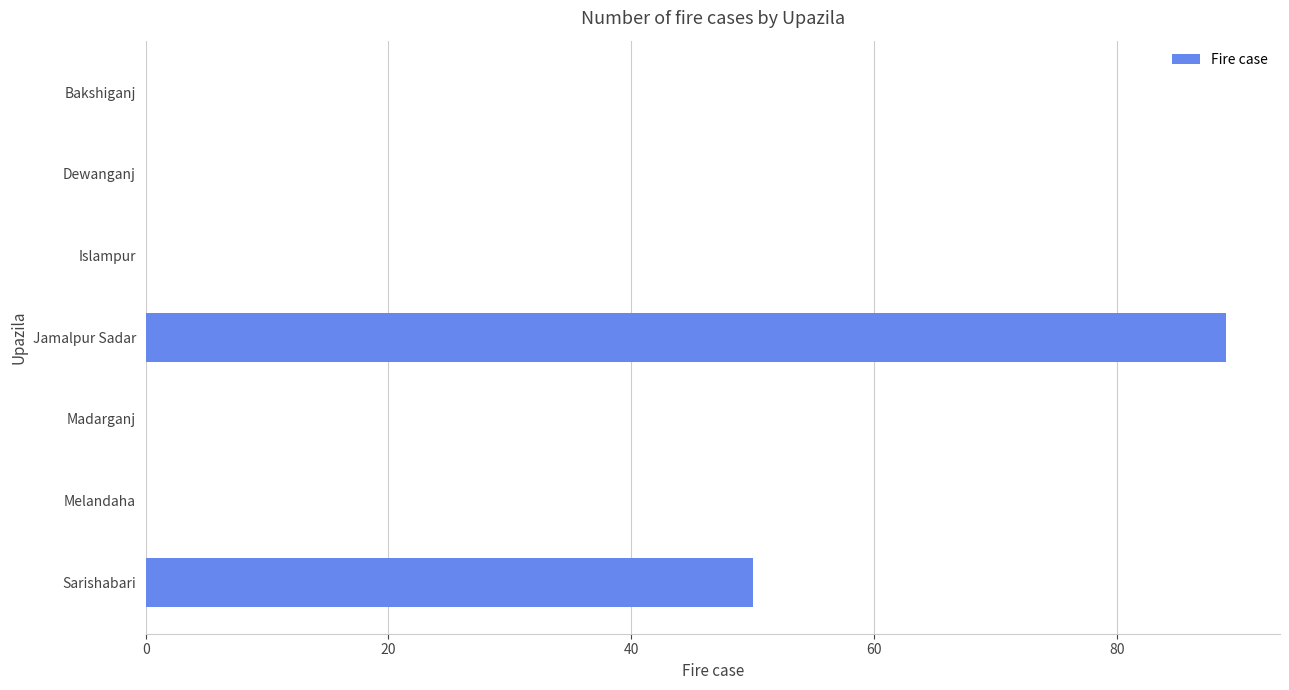

Are the bars horizontal?

Yes